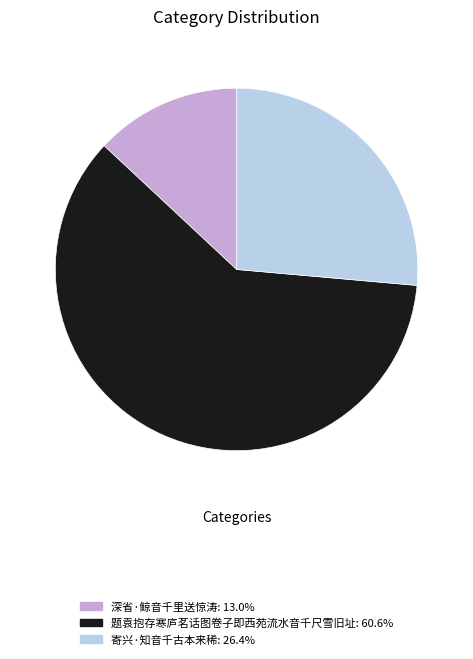

What is the smallest slice in the pie chart?

深省·鲸音千里送惊涛